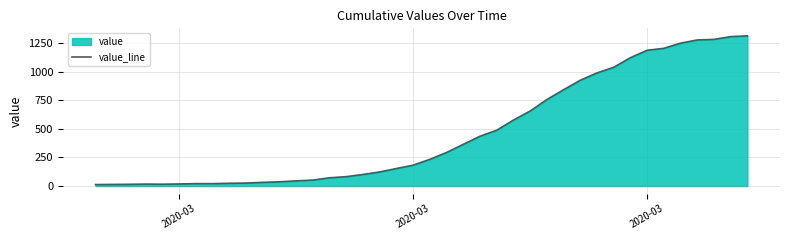

True or false: the data has more than 2 interior local peaks.

False